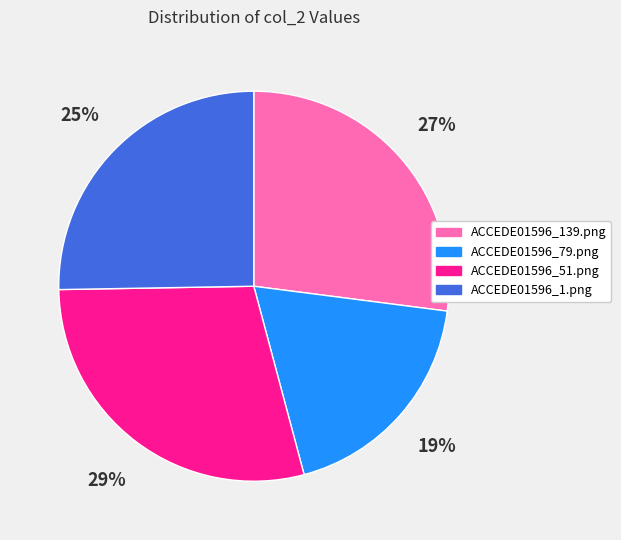

How many segments does this pie chart have?

4